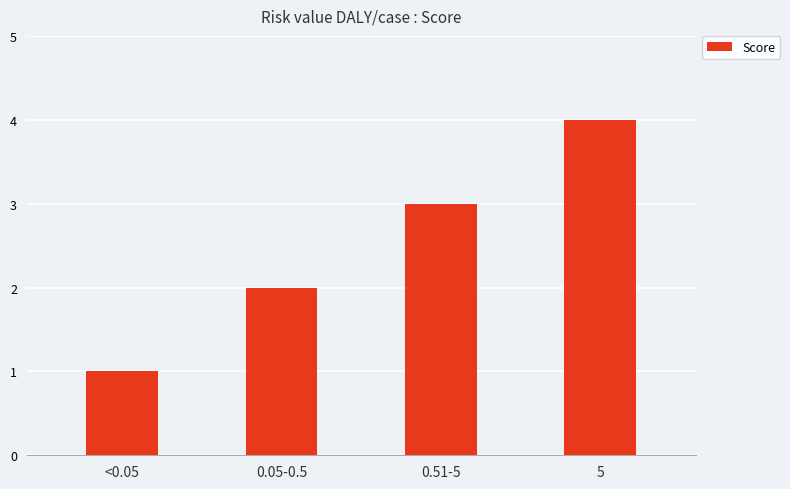

Reading right to left, list all the values displayed in this chart.

5=4	0.51-5=3	0.05-0.5=2	<0.05=1